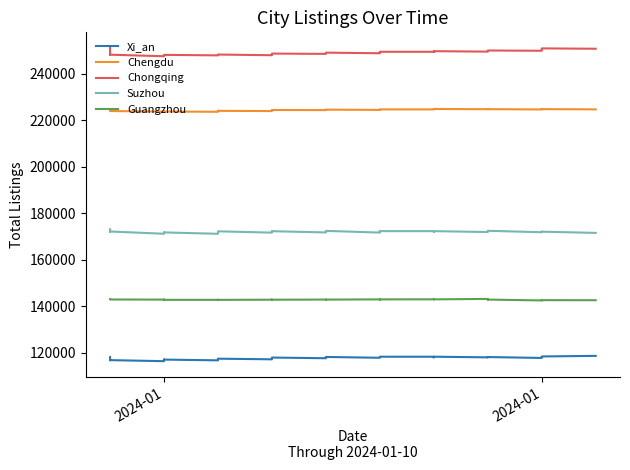

True or false: Chengdu and Guangzhou intersect in this chart.

False